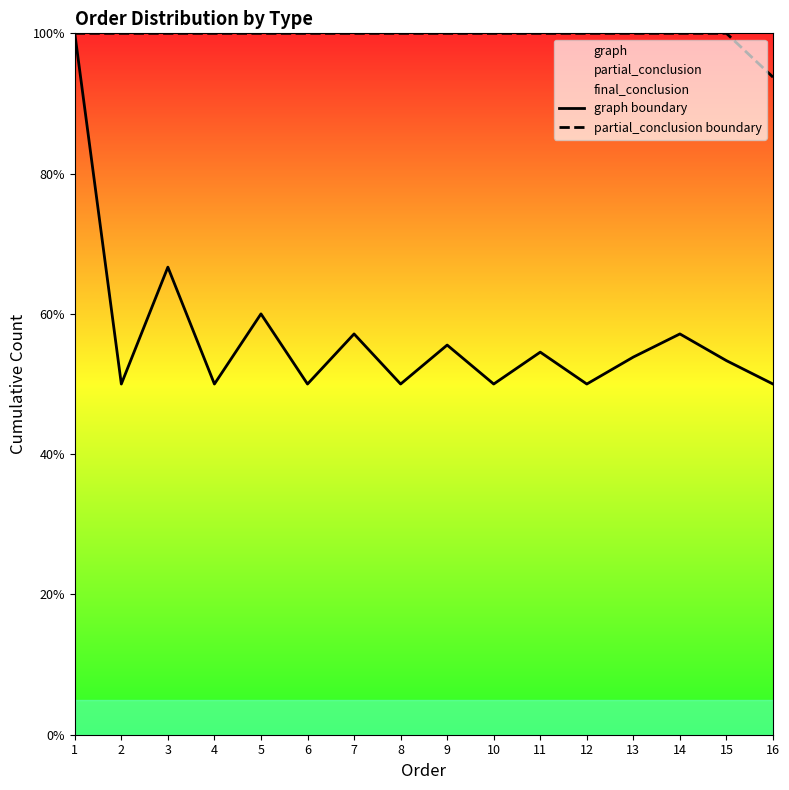

Where does the graph boundary series first go above 53?

1